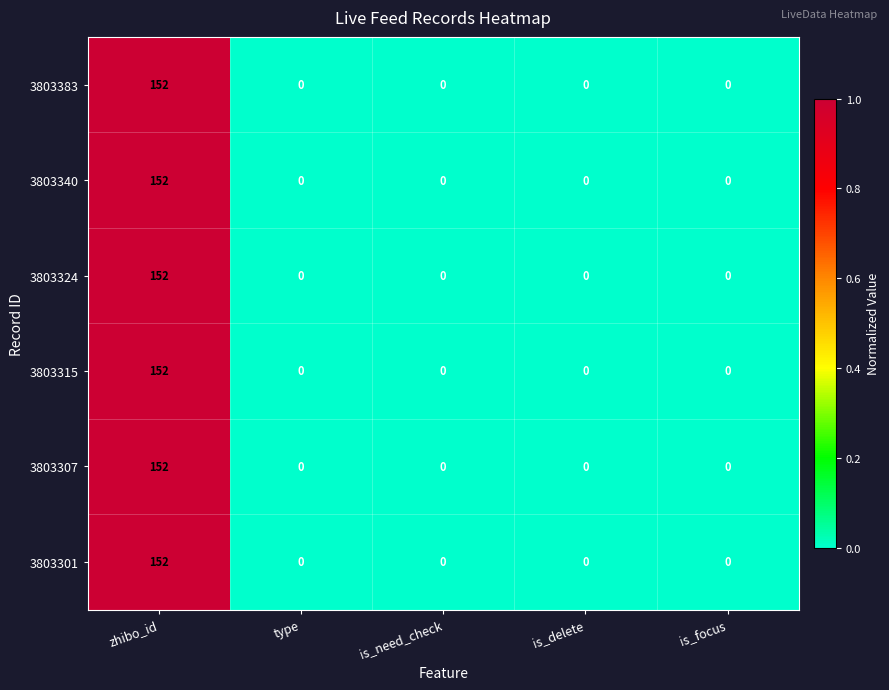

At which category is the sum across all series the highest?

zhibo_id